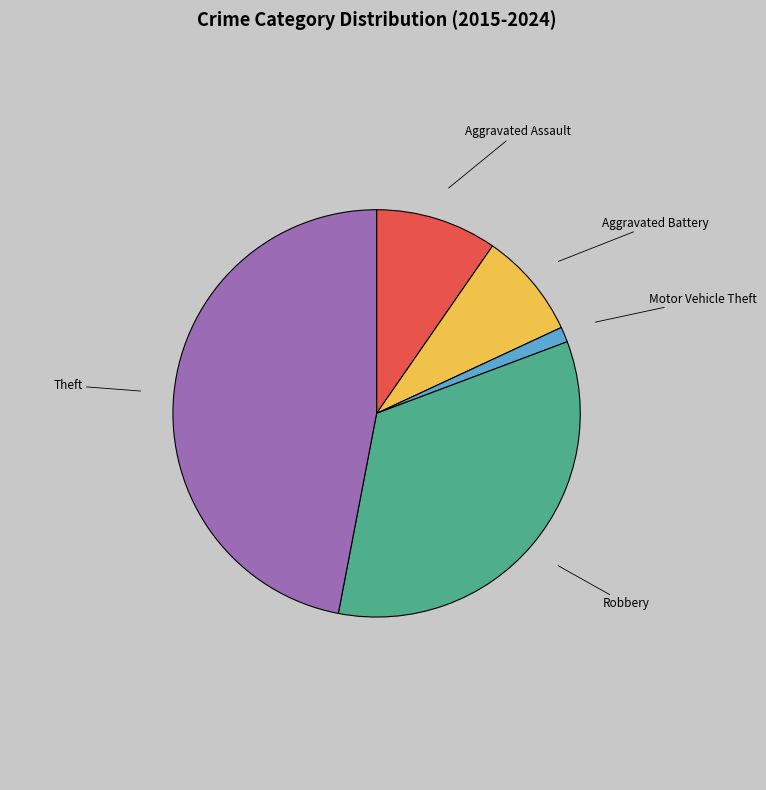

Count the number of slices in the pie.

5